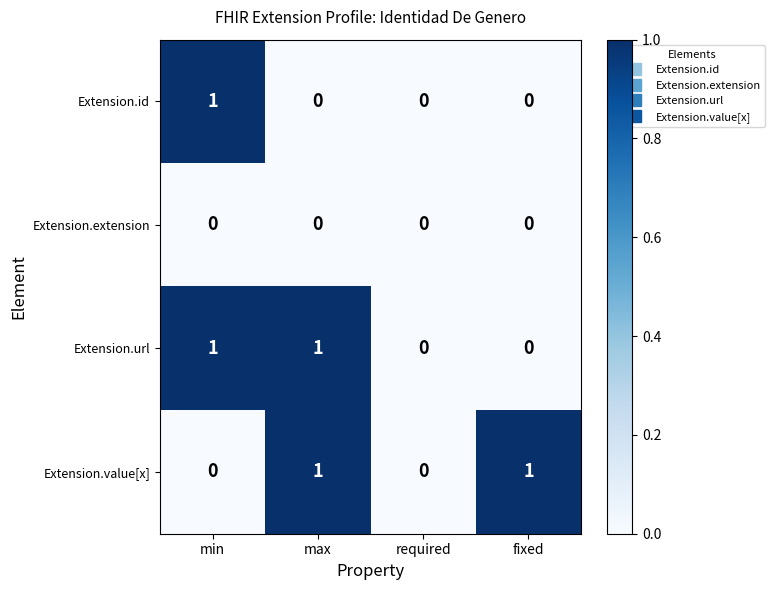

The Extension.id series shows 0 at required. True or false?

True